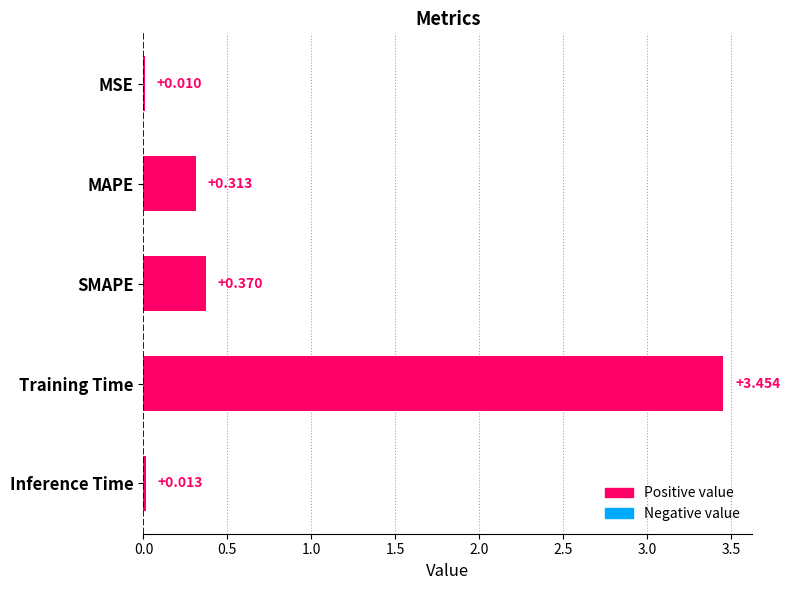

Does the chart contain stacked bars?

No